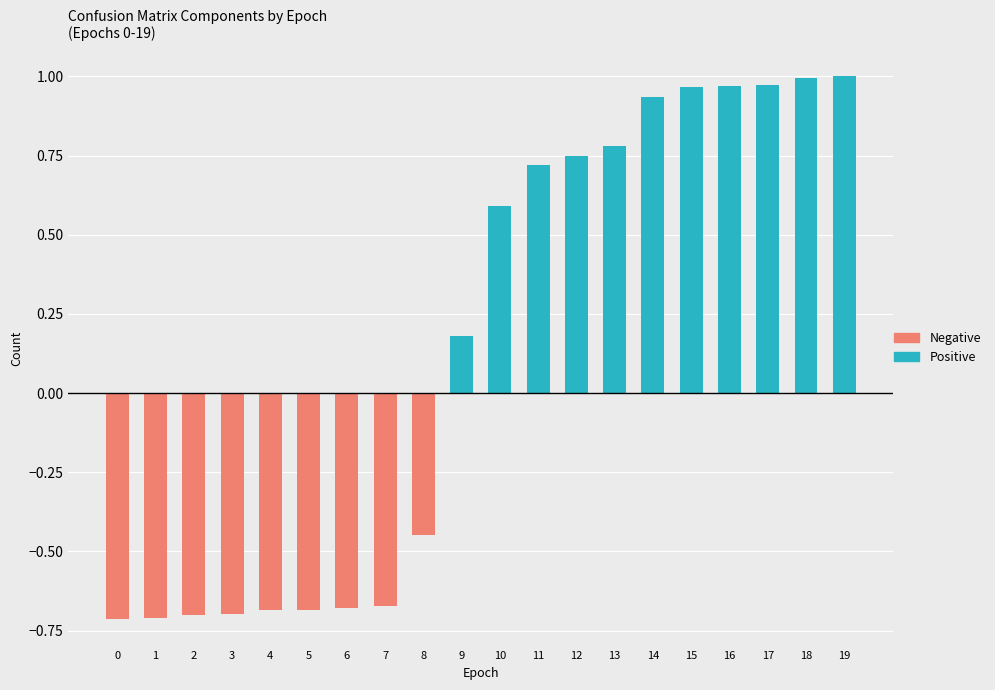

How many bars are there in each group?

2